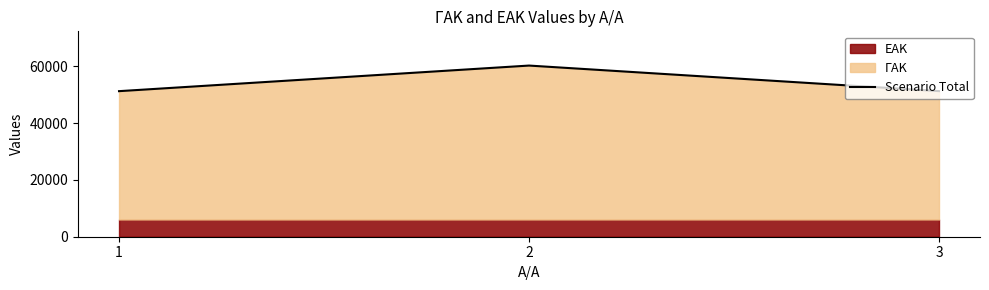

Count the number of categories in the chart.

3